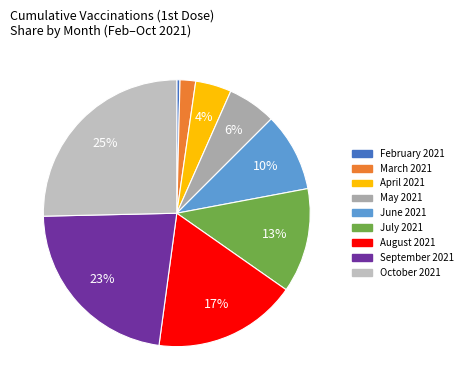

How many segments does this pie chart have?

9